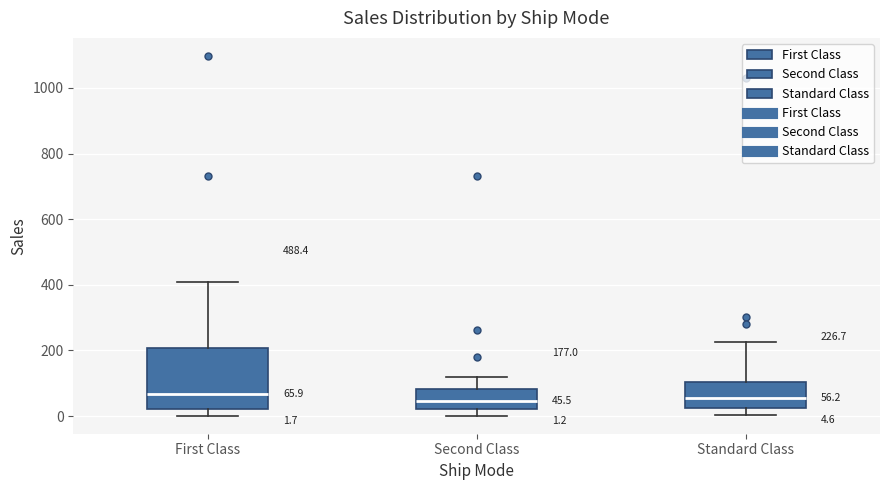

Comparing the boxes themselves (not the whiskers), which one is the tallest?

First Class